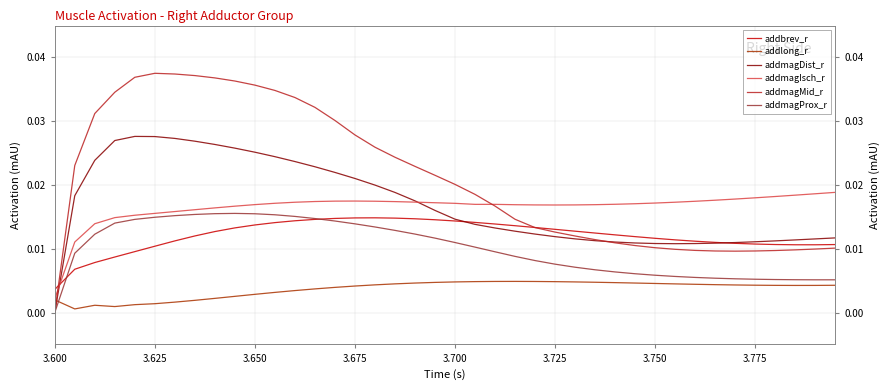

Which series has the largest total across all categories?

addmagMid_r